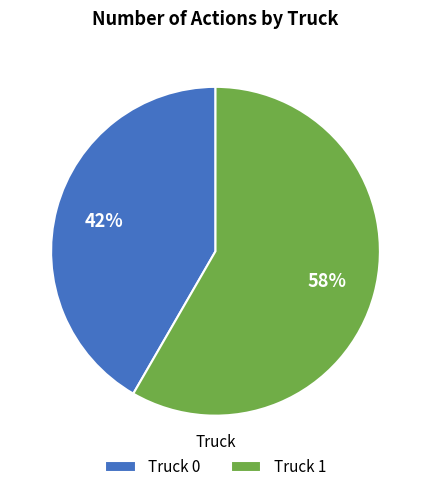

To the nearest percent, what percentage of the pie is Truck 1?

58%